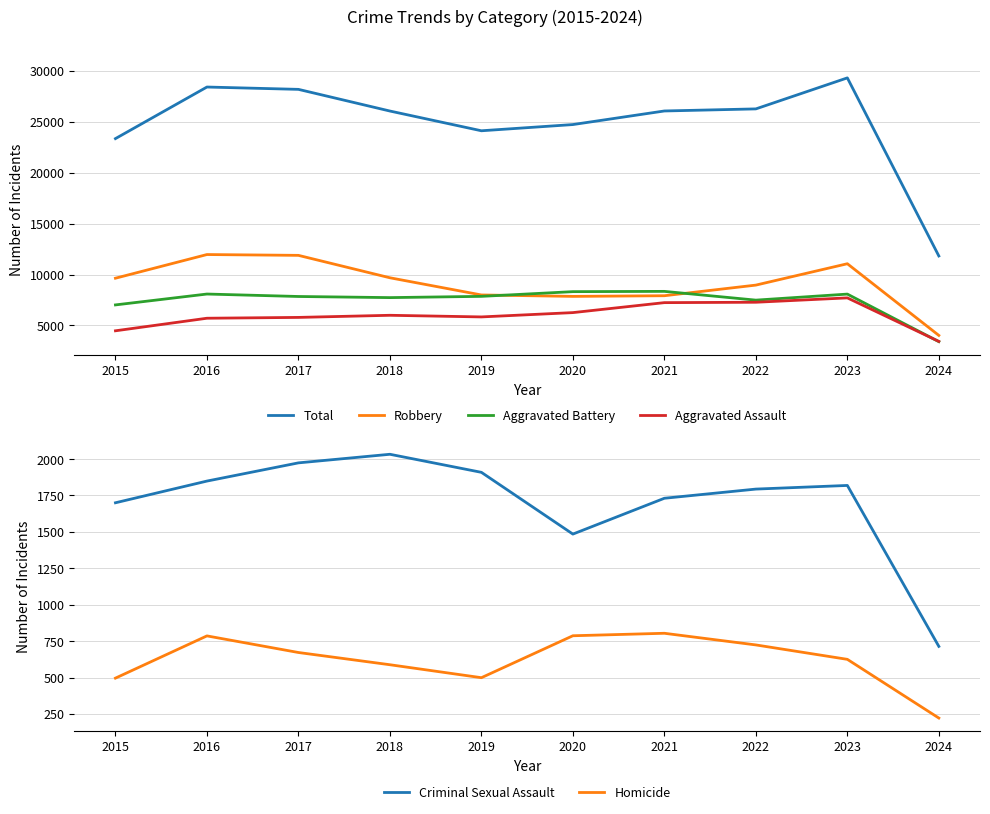

Which category has the highest value in the Aggravated Battery series?

2021